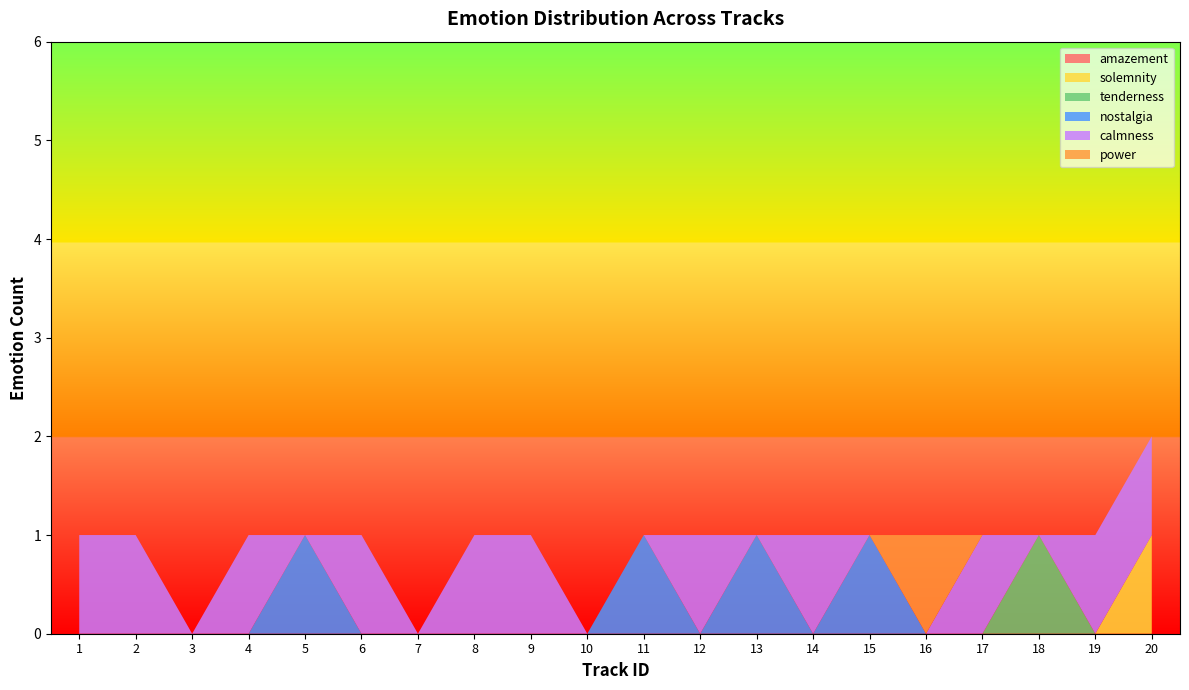

Reading left to right, what are all the values shown in this chart?

amazement: 1=0	2=0	3=0	4=0	5=0	6=0	7=0	8=0	9=0	10=0	11=0	12=0	13=0	14=0	15=0	16=0	17=0	18=0	19=0	20=0
solemnity: 1=0	2=0	3=0	4=0	5=0	6=0	7=0	8=0	9=0	10=0	11=0	12=0	13=0	14=0	15=0	16=0	17=0	18=0	19=0	20=1
tenderness: 1=0	2=0	3=0	4=0	5=0	6=0	7=0	8=0	9=0	10=0	11=0	12=0	13=0	14=0	15=0	16=0	17=0	18=1	19=0	20=0
nostalgia: 1=0	2=0	3=0	4=0	5=1	6=0	7=0	8=0	9=0	10=0	11=1	12=0	13=1	14=0	15=1	16=0	17=0	18=0	19=0	20=0
calmness: 1=1	2=1	3=0	4=1	5=0	6=1	7=0	8=1	9=1	10=0	11=0	12=1	13=0	14=1	15=0	16=0	17=1	18=0	19=1	20=1
power: 1=0	2=0	3=0	4=0	5=0	6=0	7=0	8=0	9=0	10=0	11=0	12=0	13=0	14=0	15=0	16=1	17=0	18=0	19=0	20=0